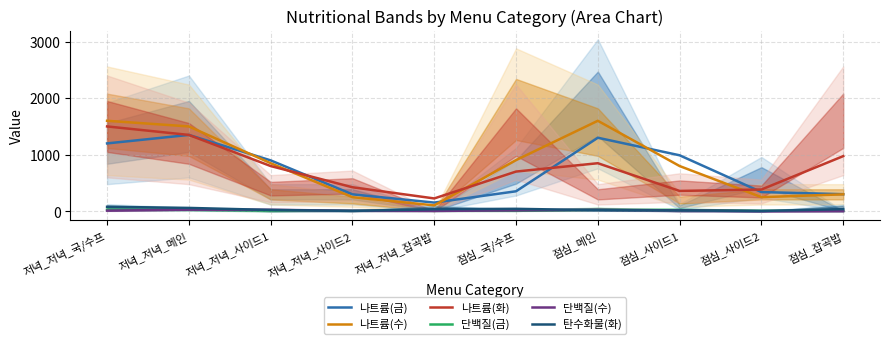

What is the difference between the second highest and minimum values in the 나트륨(금) series?

1146.0